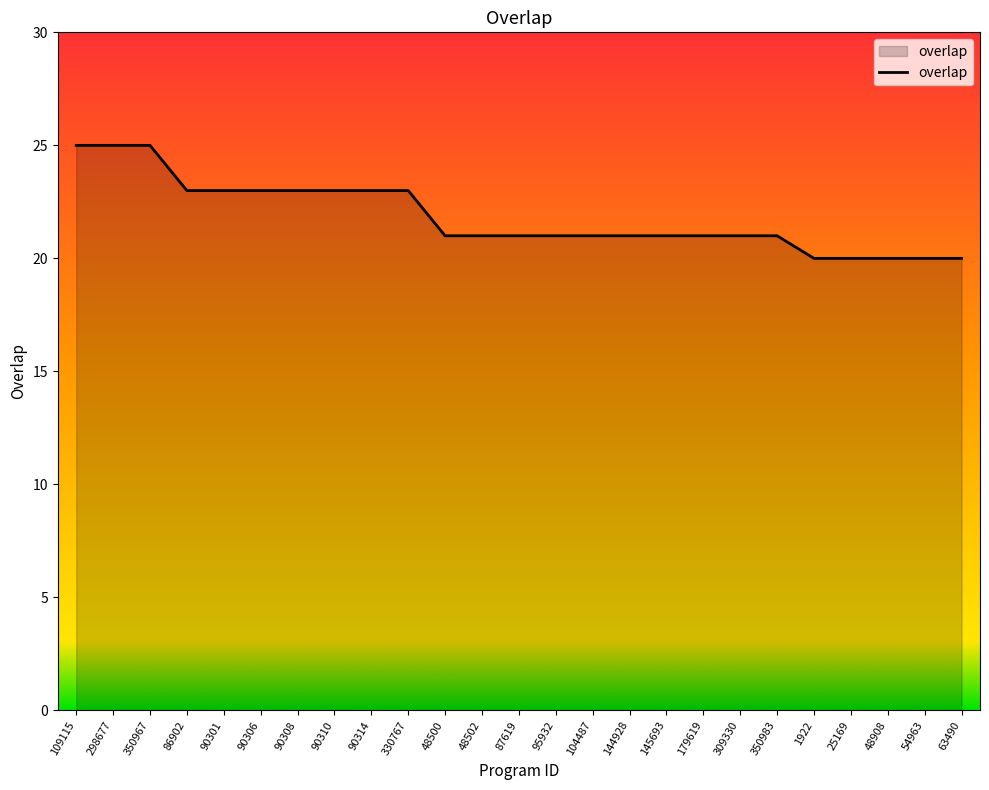

Reading left to right, what are all the values shown in this chart?

109115=25	298677=25	350967=25	86902=23	90301=23	90306=23	90308=23	90310=23	90314=23	330767=23	48500=21	48502=21	87619=21	95932=21	104487=21	144928=21	145693=21	179619=21	309330=21	350983=21	1922=20	25169=20	48908=20	54963=20	63490=20